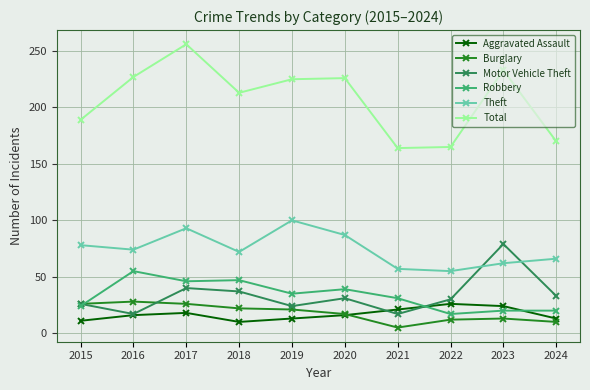

What is the minimum value for Total?

164